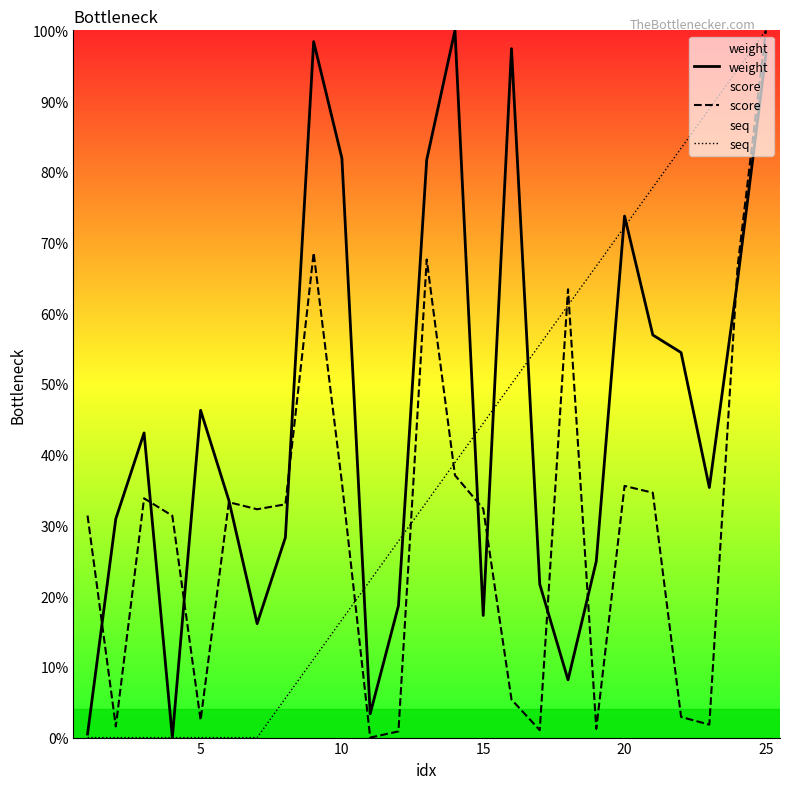

How many intersections are there between score and seq?

5